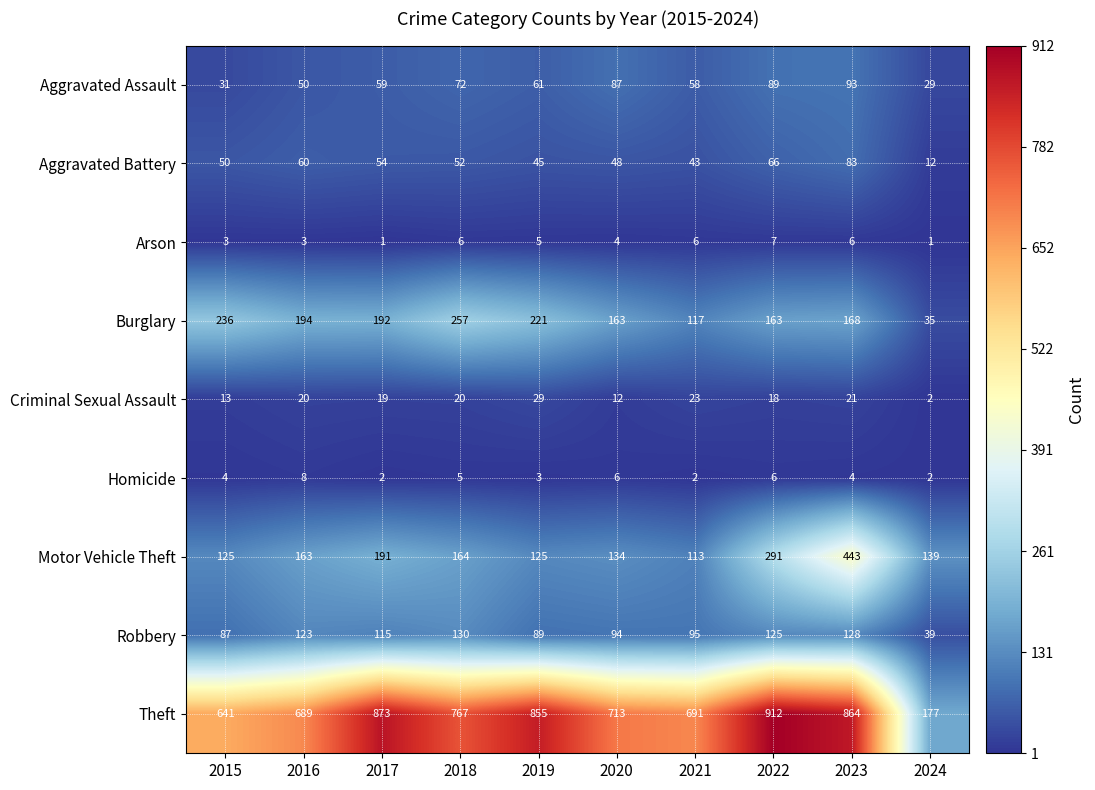

True or false: Theft has a value of 404 at 2015.

False